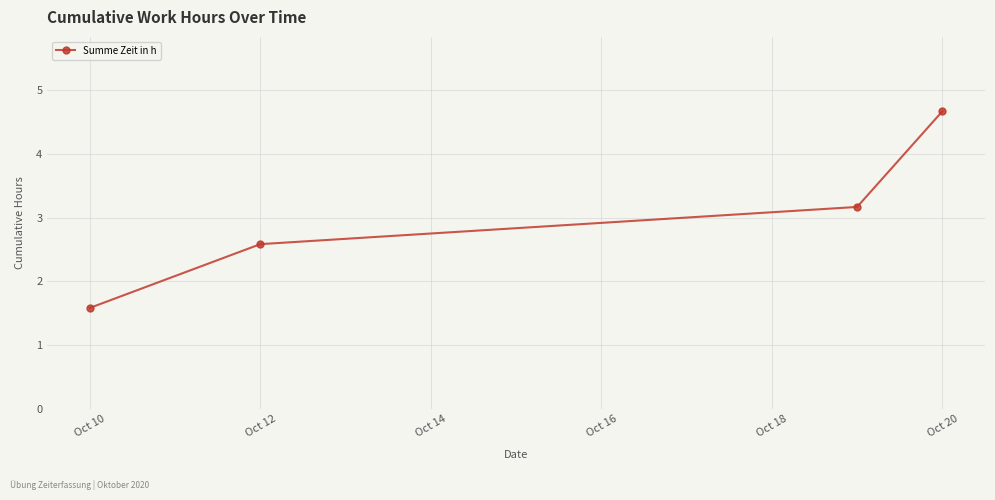

What is the maximum value shown in the chart?

4.7